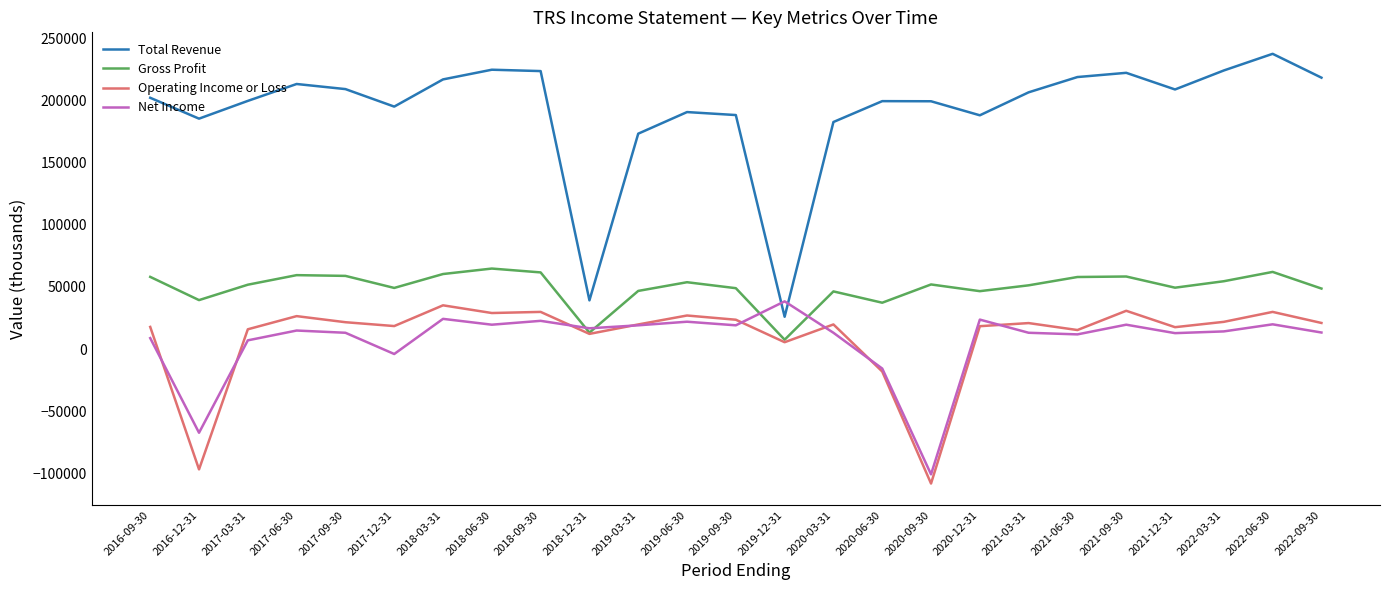

What is the minimum value for Gross Profit?

7500